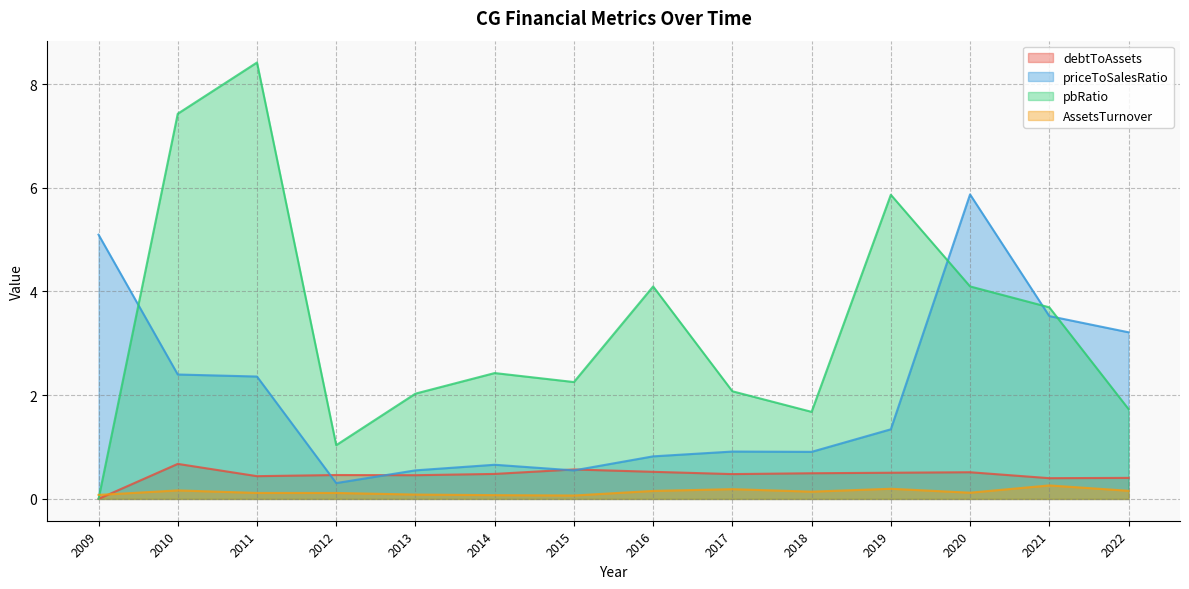

What is the difference between the second highest and minimum values in the debtToAssets series?

0.6